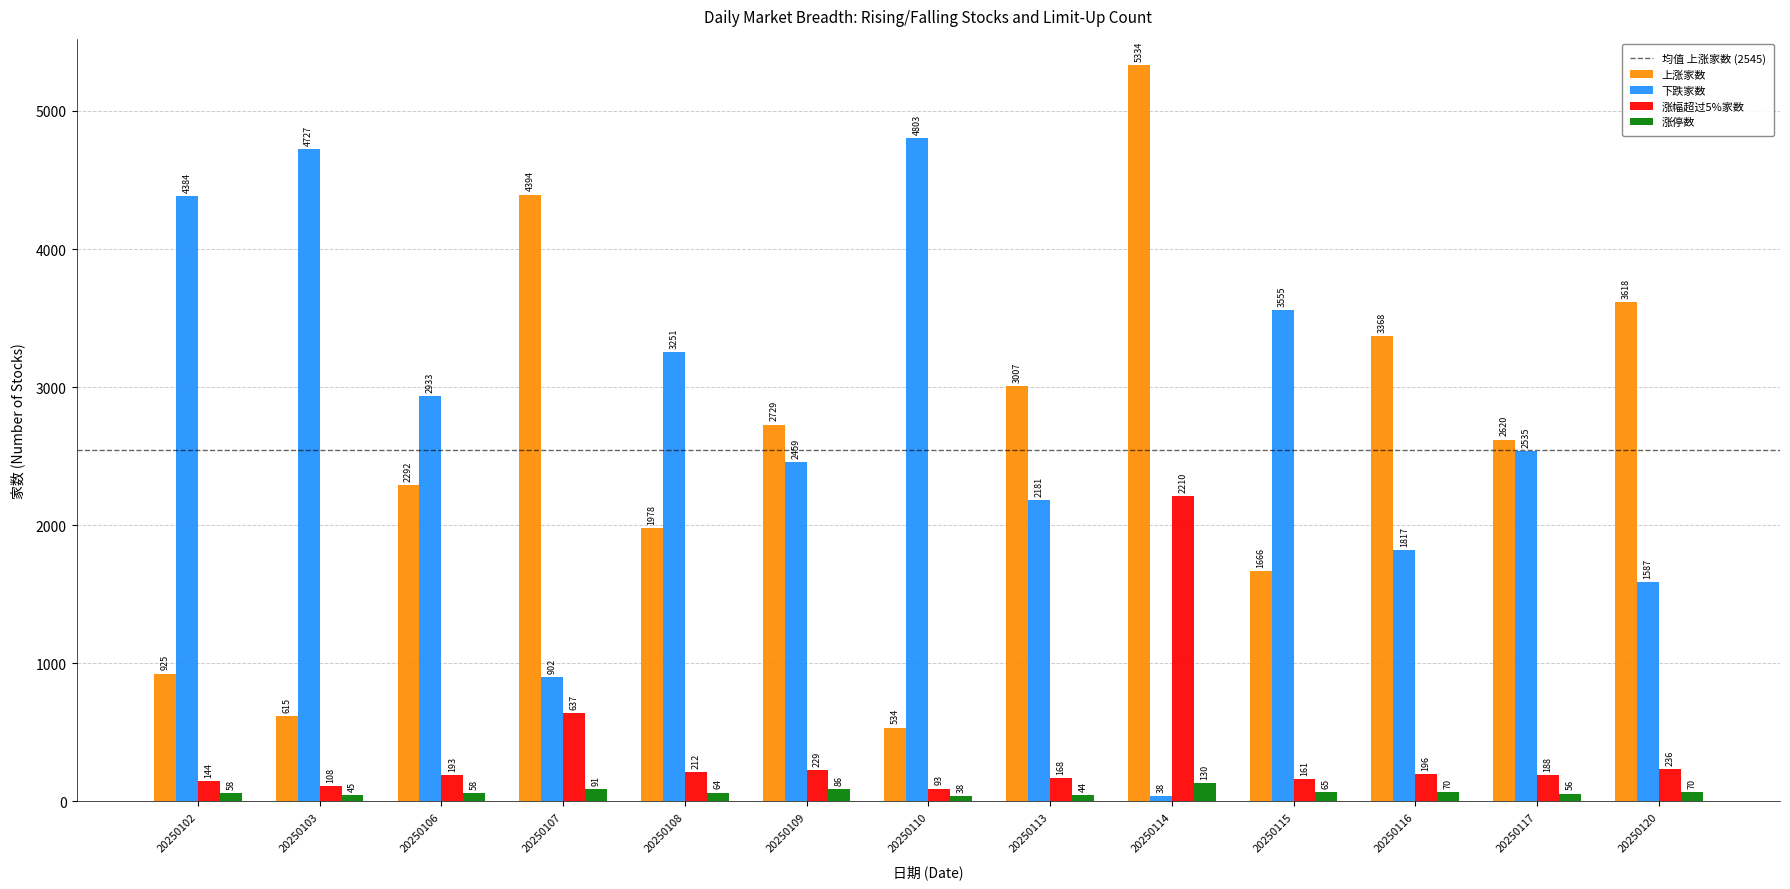

What is the total value across all series at 20250115?

5447